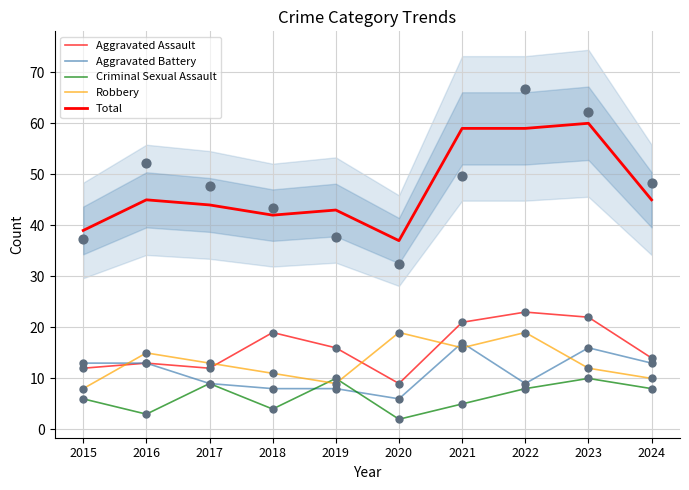

Which series reaches the maximum Y coordinate?

Total